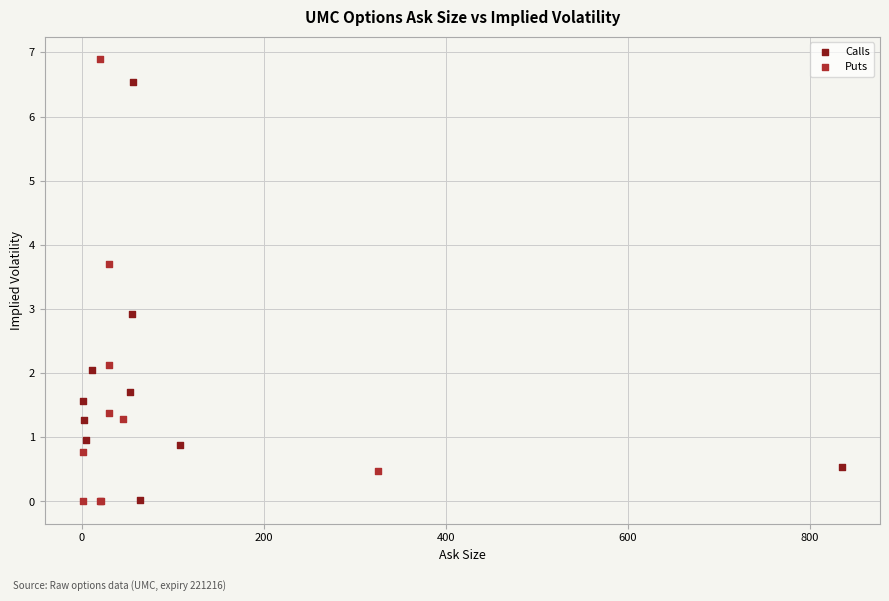

What are all the series names shown in the legend?

Calls, Puts